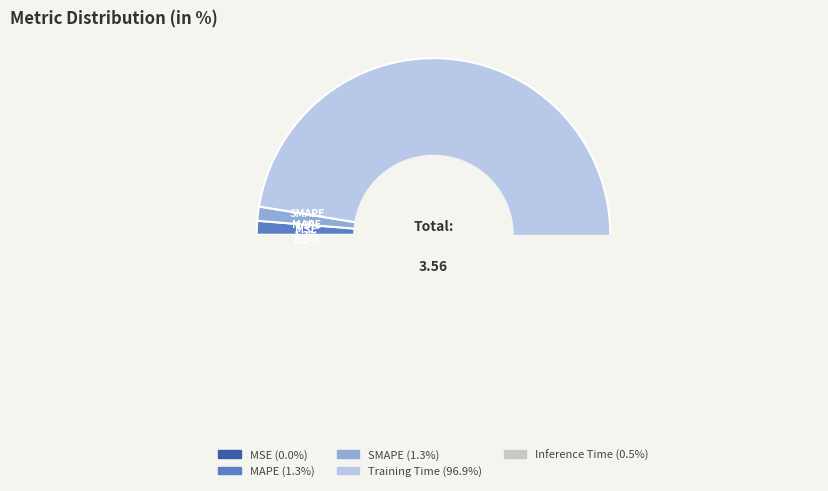

Which category has the smallest portion of the pie?

MSE